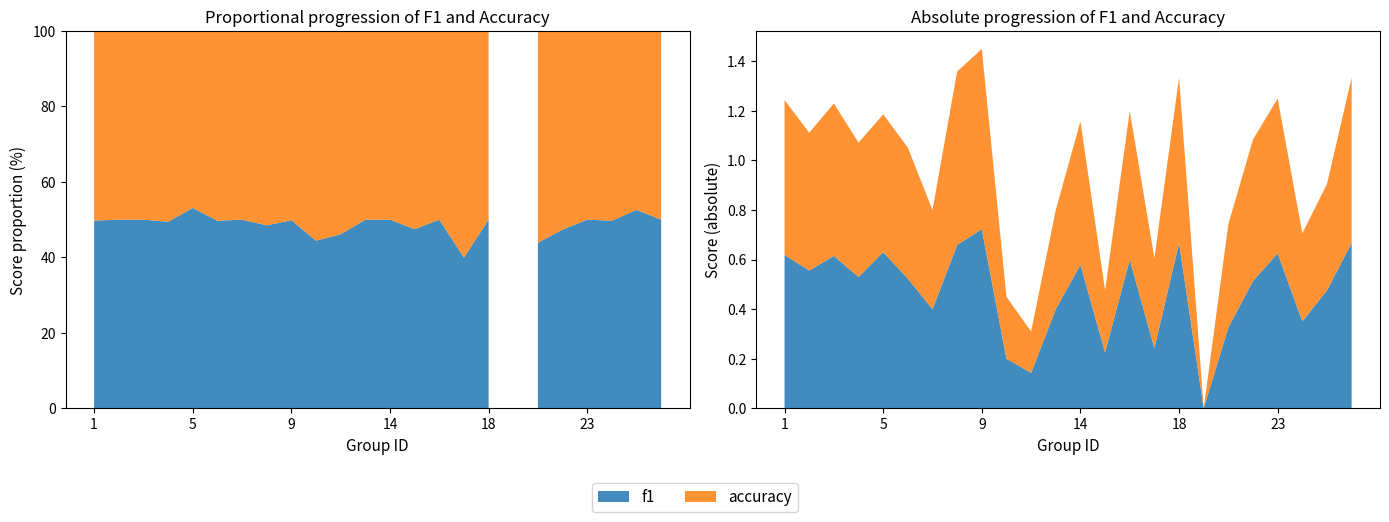

Reading left to right, list all the values displayed in this chart.

f1: 0.6	0.6	0.6	0.5	0.6	0.5	0.4	0.7	0.7	0.2	0.1	0.4	0.6	0.2	0.6	0.2	0.7	0.0	0.3	0.5	0.6	0.4	0.5	0.7
accuracy: 0.6	0.6	0.6	0.5	0.6	0.5	0.4	0.7	0.7	0.2	0.2	0.4	0.6	0.2	0.6	0.4	0.7	0.0	0.4	0.6	0.6	0.4	0.4	0.7